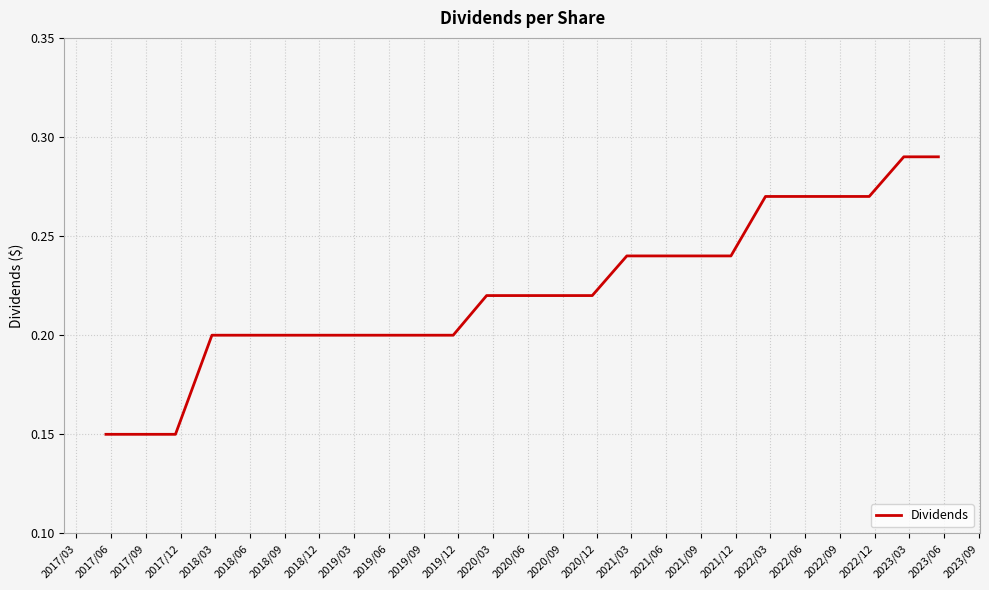

Rank the categories by value from lowest to highest.

2017/03, 2017/06, 2017/09, 2017/12, 2018/03, 2018/06, 2018/09, 2018/12, 2019/03, 2019/06, 2019/09, 2019/12, 2020/03, 2020/06, 2020/09, 2020/12, 2021/03, 2021/06, 2021/09, 2021/12, 2022/03, 2022/06, 2022/09, 2022/12, 2023/03